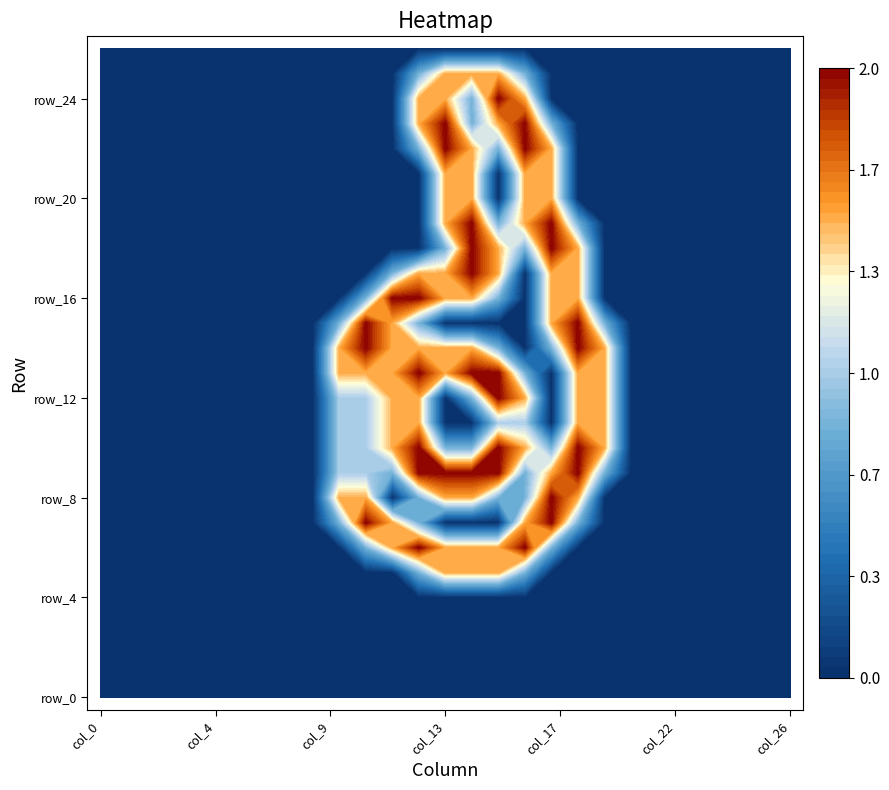

Rank the series by their maximum value, from highest to lowest.

row_6, row_7, row_8, row_9, row_10, row_12, row_13, row_14, row_15, row_16, row_17, row_18, row_19, row_22, row_23, row_24, row_5, row_11, row_20, row_21, row_25, row_0, row_1, row_2, row_3, row_4, row_26